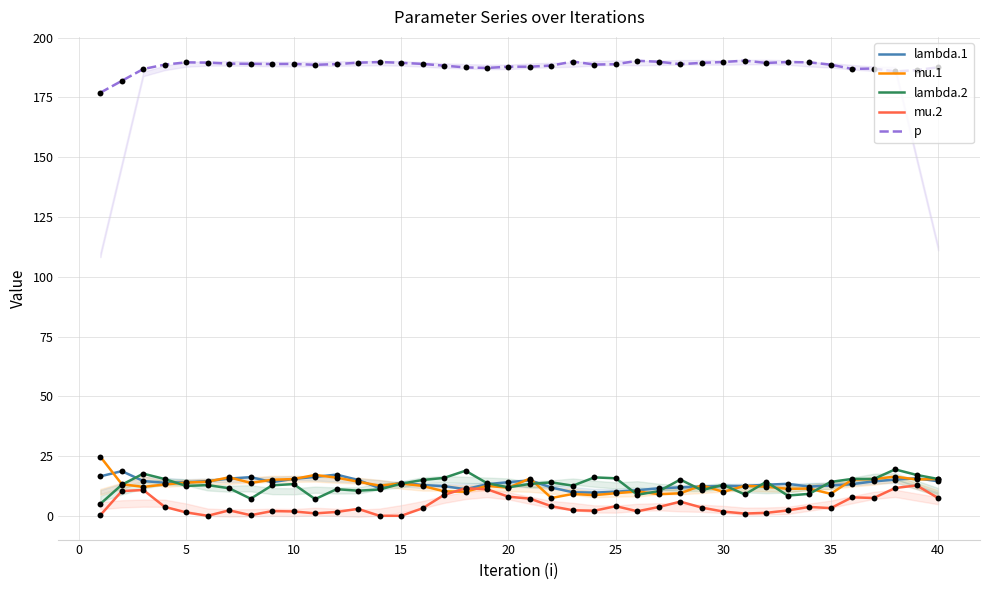

Which series has the largest total across all categories?

p